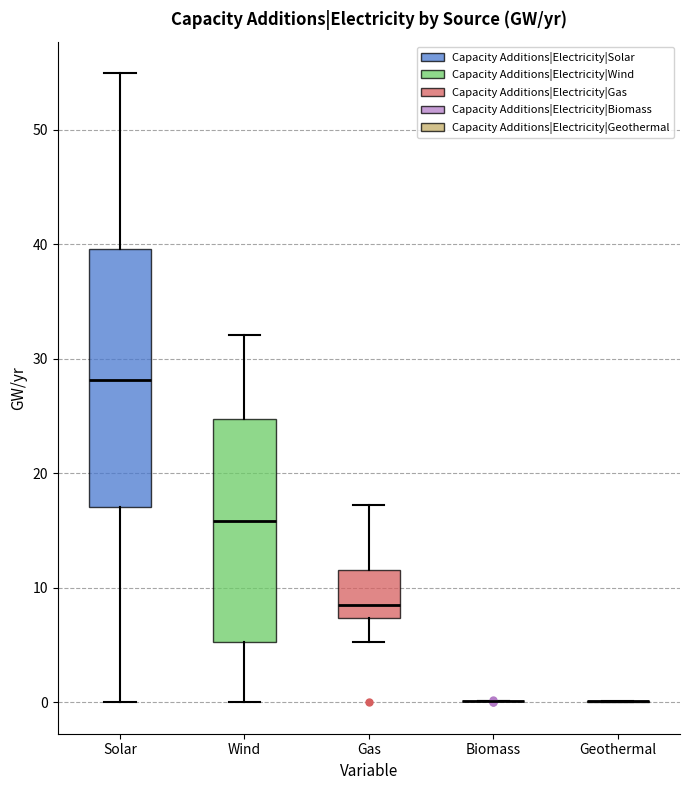

Reading left to right, read every box against the y-axis: the position of its median line, the range the box covers, and the ends of its whiskers. The values are not printed on the chart, so give them approximately, as read against the axis.

Solar: median 28, box 17 to 40, whiskers 0 to 55
Wind: median 16, box 5 to 25, whiskers 0 to 32
Gas: median 9, box 7 to 12, whiskers 5 to 17
Biomass: box collapsed to a line at 0, whiskers 0 to 0
Geothermal: box collapsed to a line at 0, whiskers 0 to 0